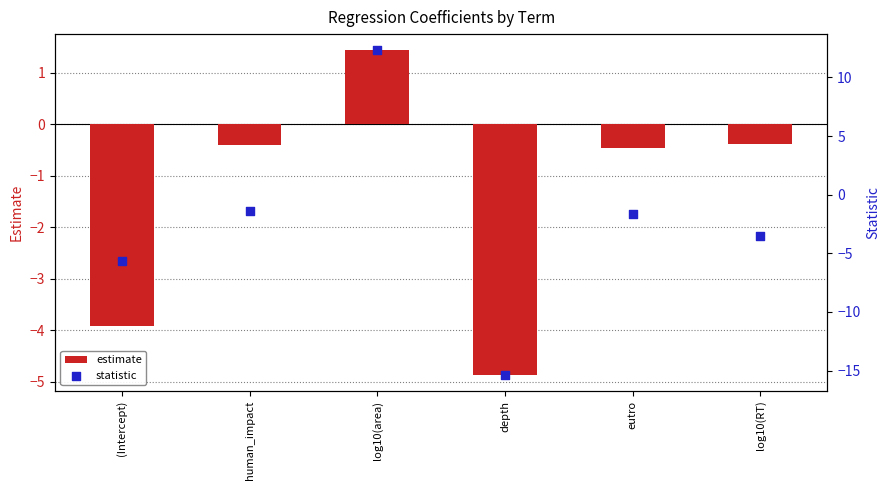

What is the total value across all series at eutro?

-2.1